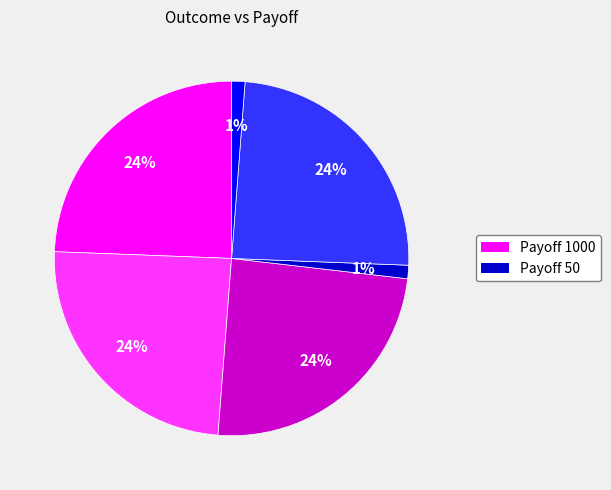

To the nearest percent, what is the difference between the largest and smallest slice percentages?

23%